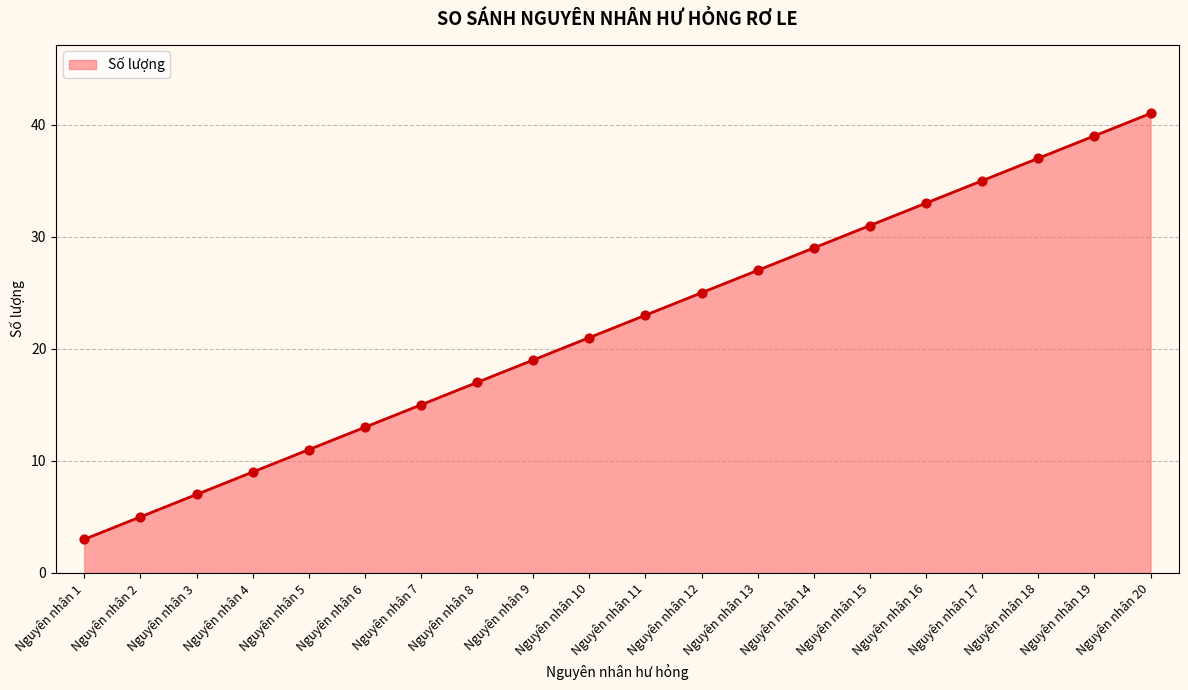

What is the change in value from Nguyên nhân 1 to Nguyên nhân 15?

+28